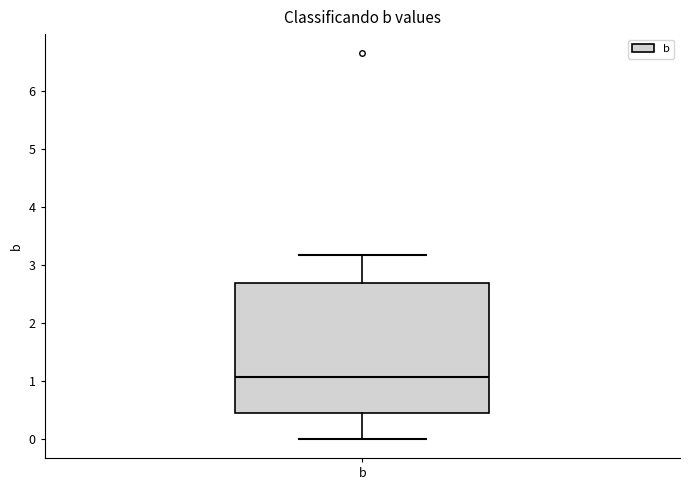

Transcribe this box plot: give where the median line is, the range the box spans, and where the two whiskers end, as read against the y-axis. The values are not printed on the chart, so give them approximately, as read against the axis.

median 1.1, box 0.4 to 2.7, whiskers 0.0 to 3.2